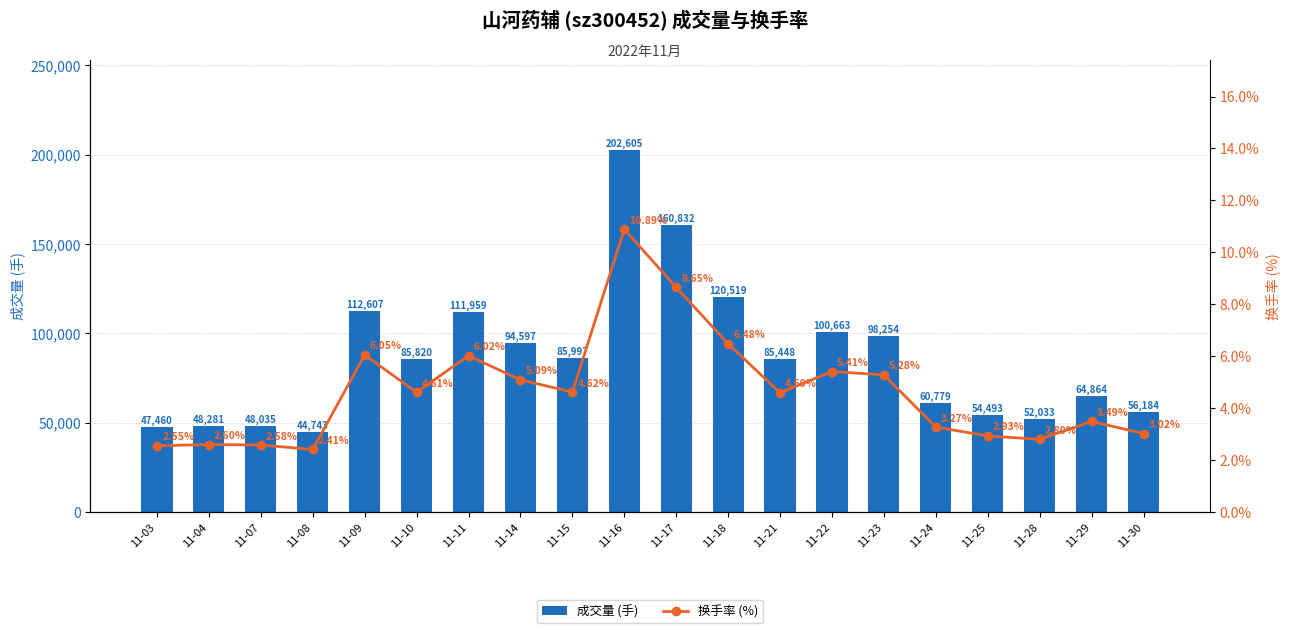

At 11-11, list the series in order from smallest to largest.

换手率 (%), 成交量 (手)